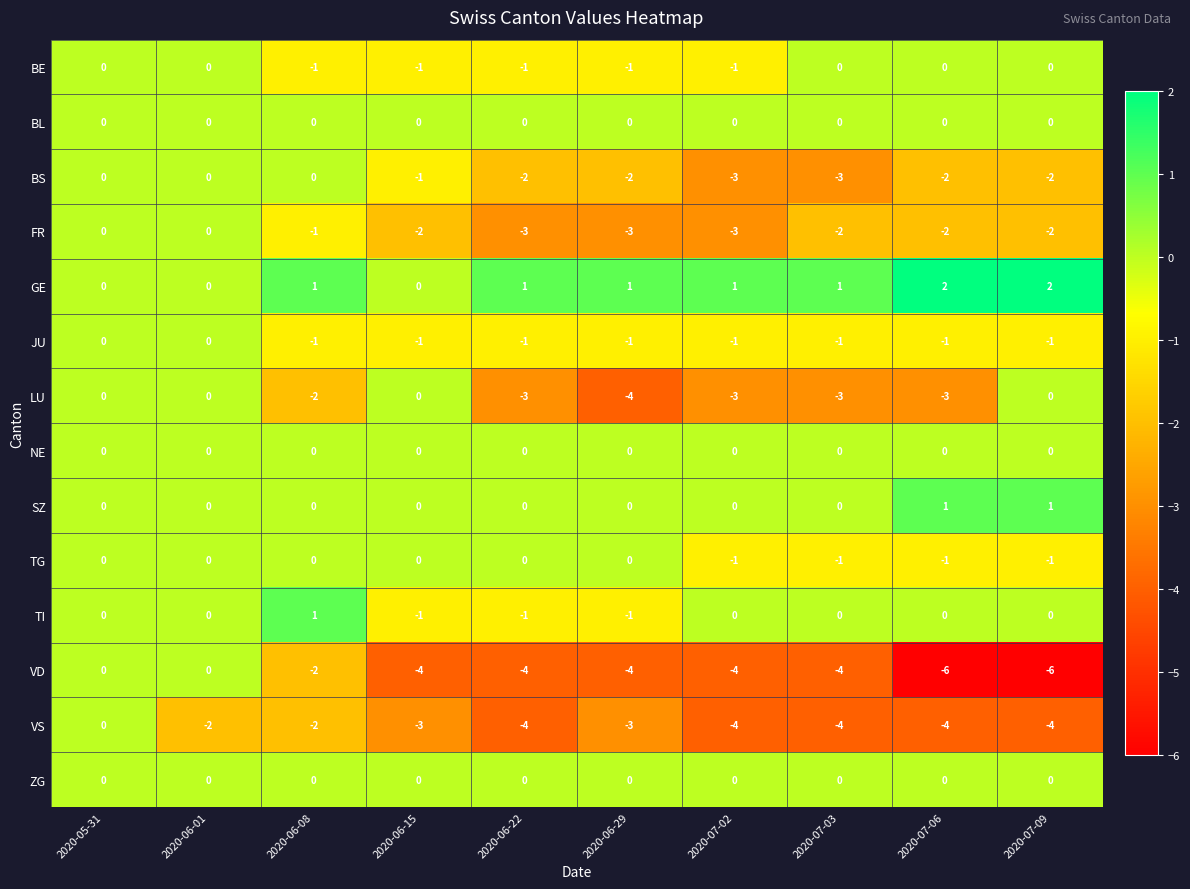

At which label does LU first exceed -2?

2020-05-31